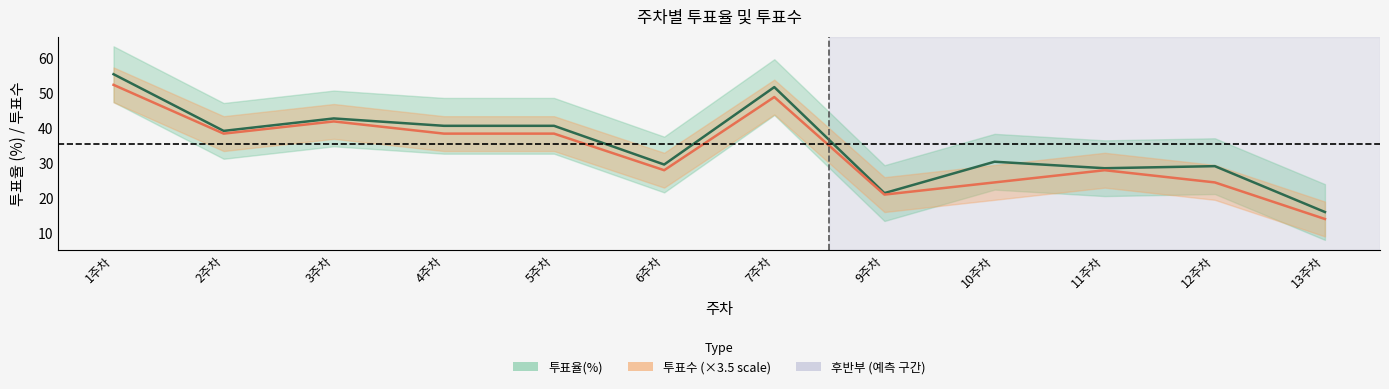

True or false: 투표율(%) 중심선 and 투표수 중심선 intersect in this chart.

False